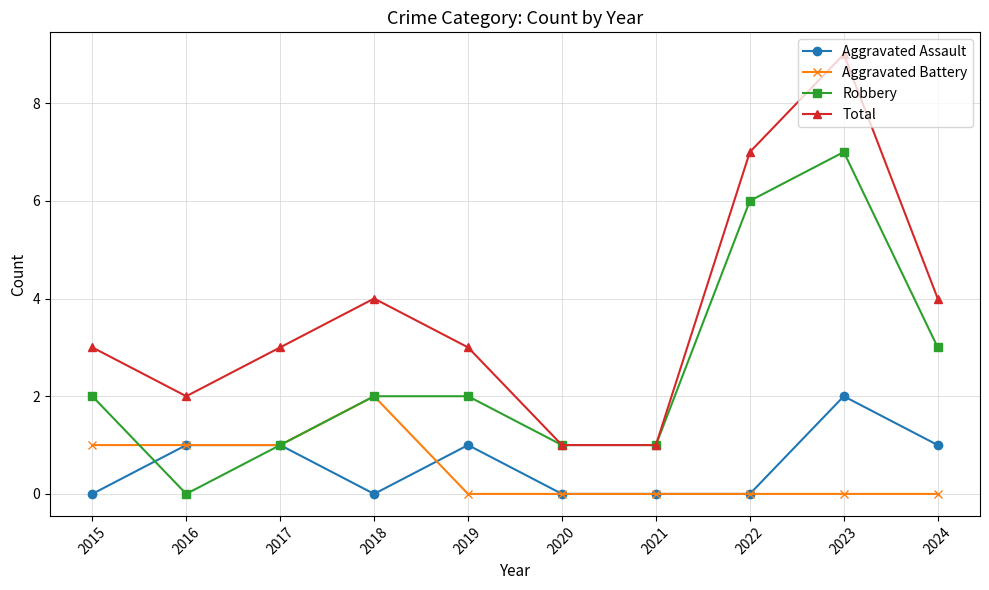

What is the sum of all Aggravated Assault values?

6